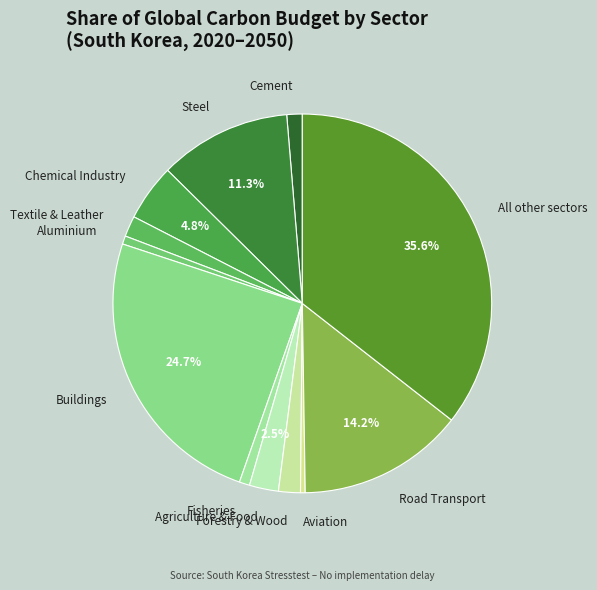

To the nearest percent, what is the average slice percentage?

8%